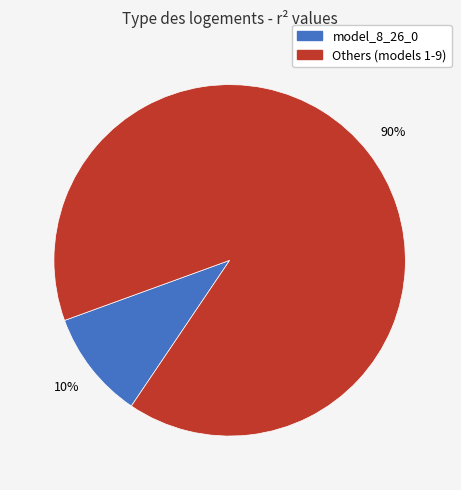

Does any single category account for the majority?

Yes